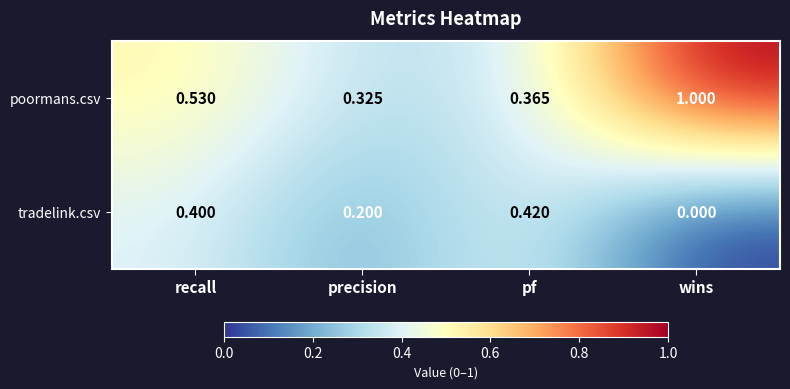

Which label corresponds to the largest value in the chart?

wins